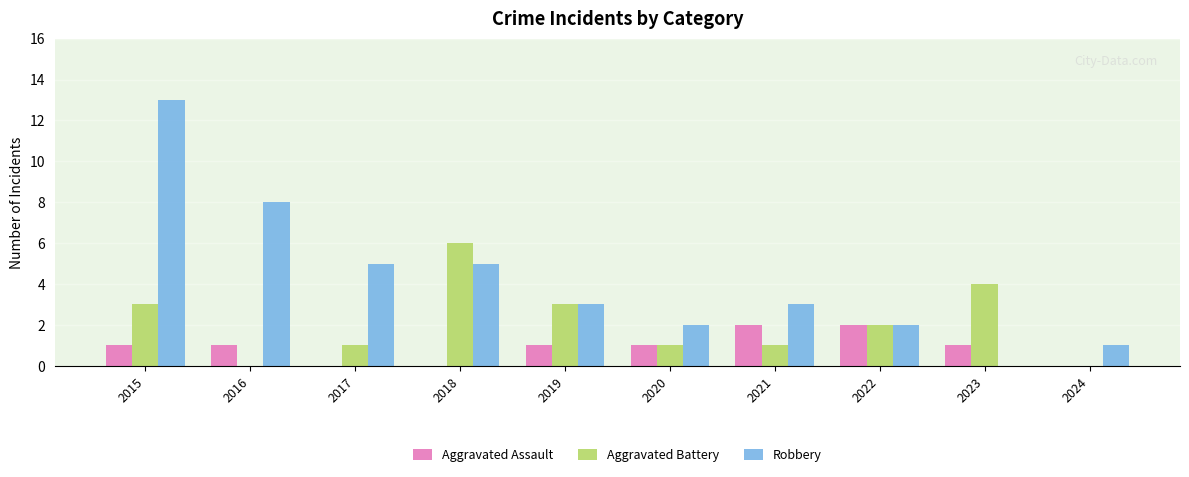

How many values in Robbery are above zero?

9